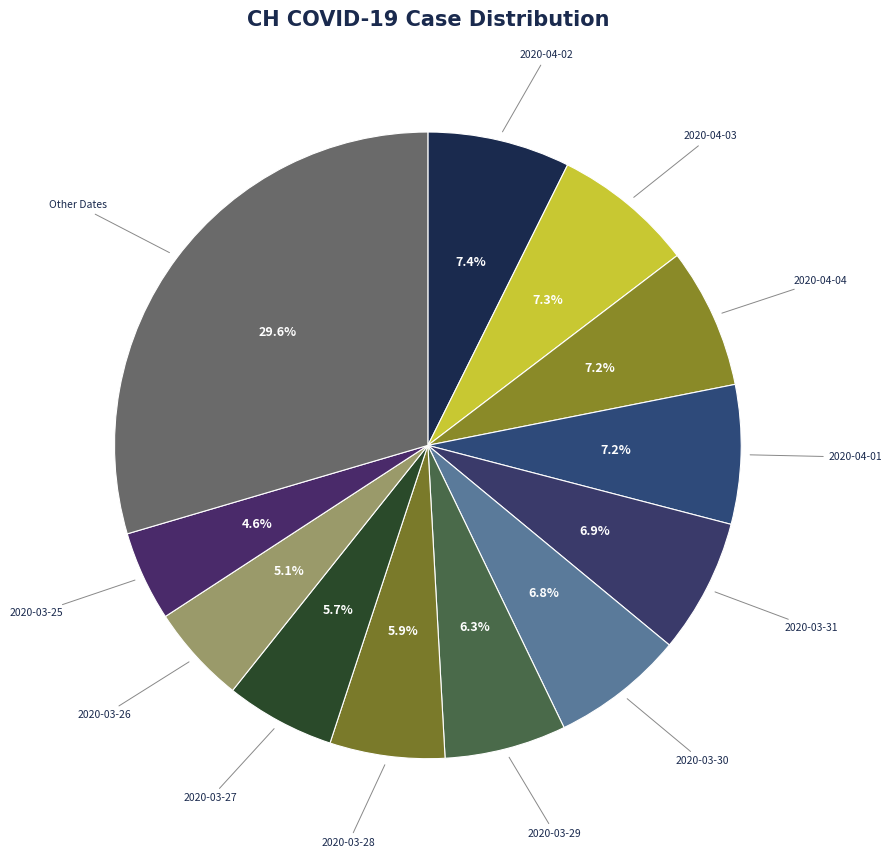

Does any single category account for the majority?

No